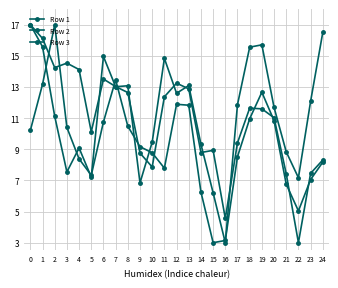

Between 4 and 11, which series saw the biggest shift?

Row 2